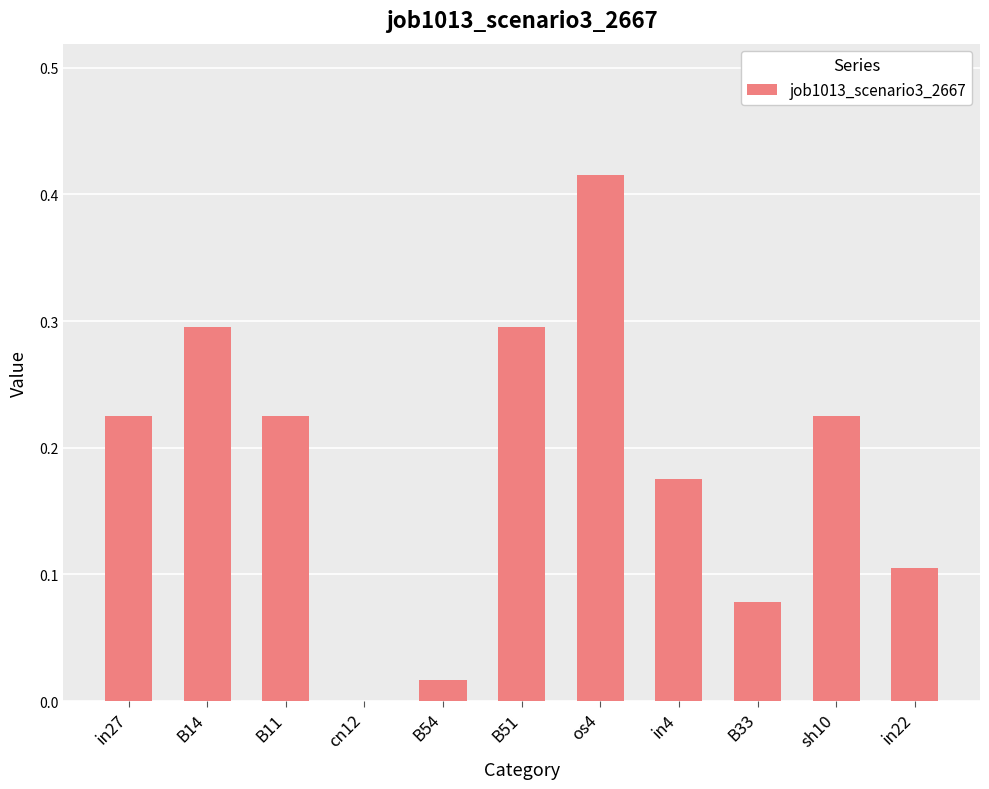

Which label corresponds to the largest value in the chart?

os4